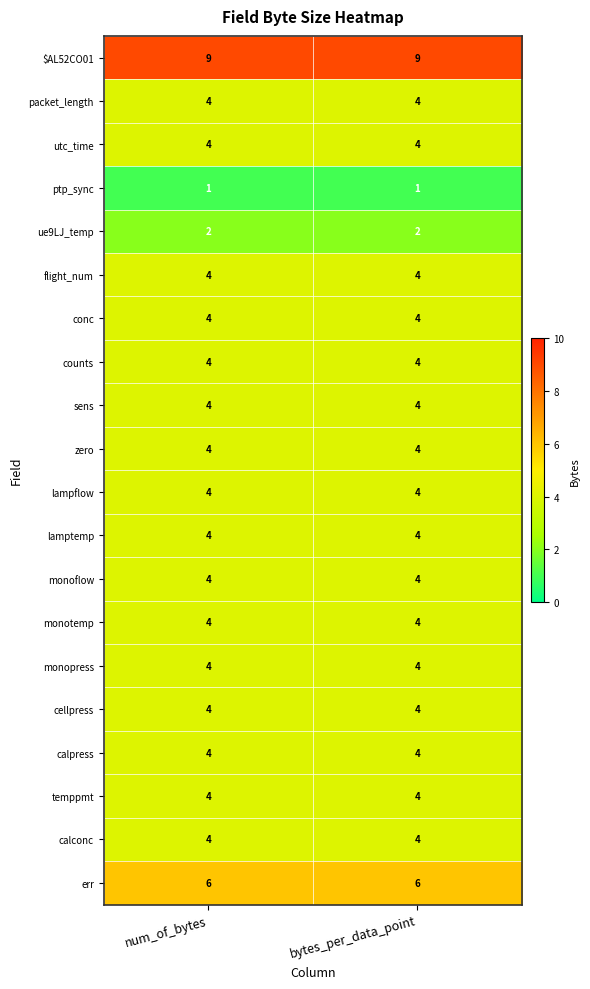

What is the maximum value for $AL52CO01?

9